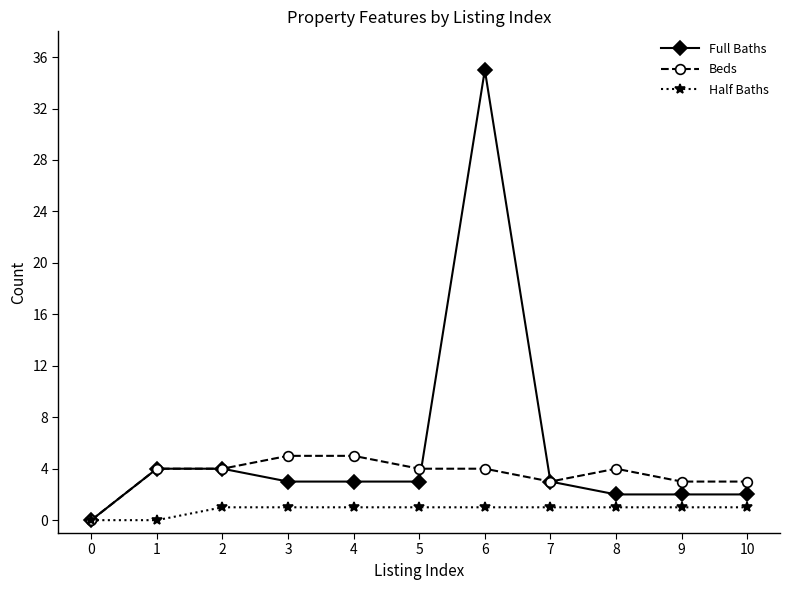

Is the value of Half Baths at 4 greater than the value of Beds at 1?

No